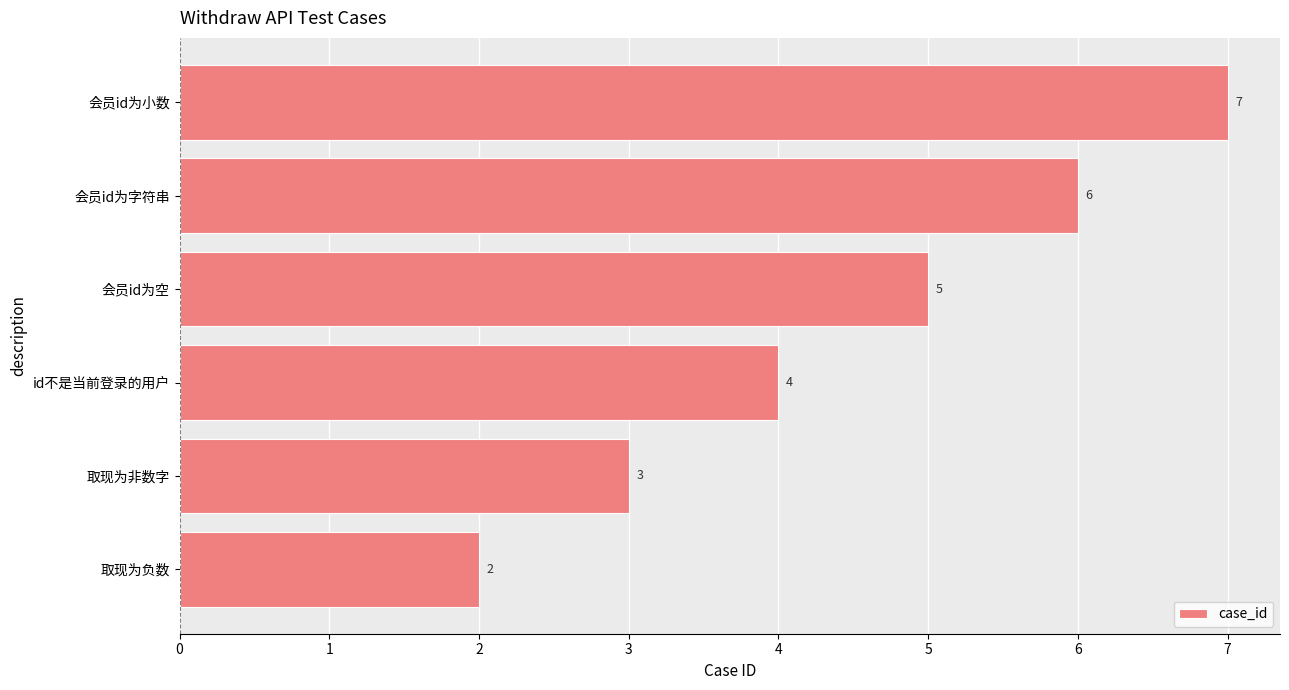

Reading bottom to top, extract all data points from this chart.

2	3	4	5	6	7